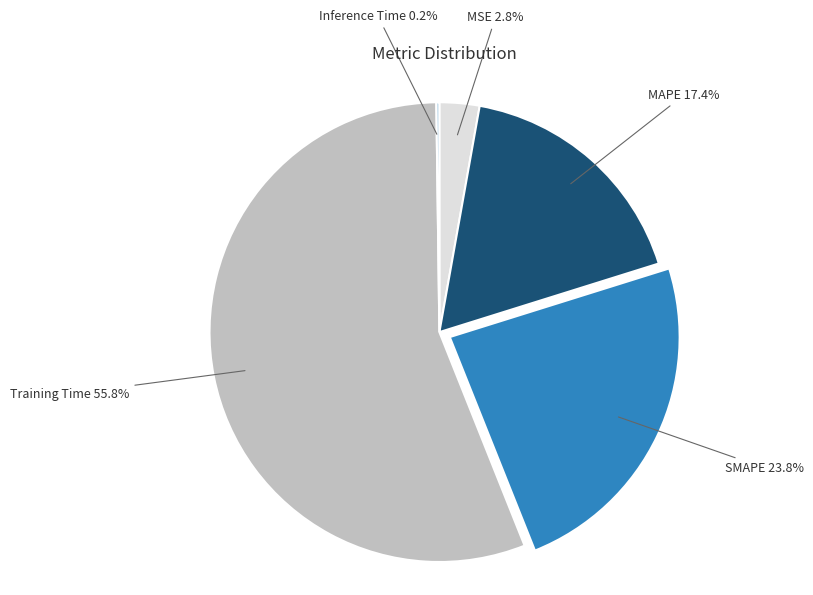

Between SMAPE and Training Time, which is larger?

Training Time